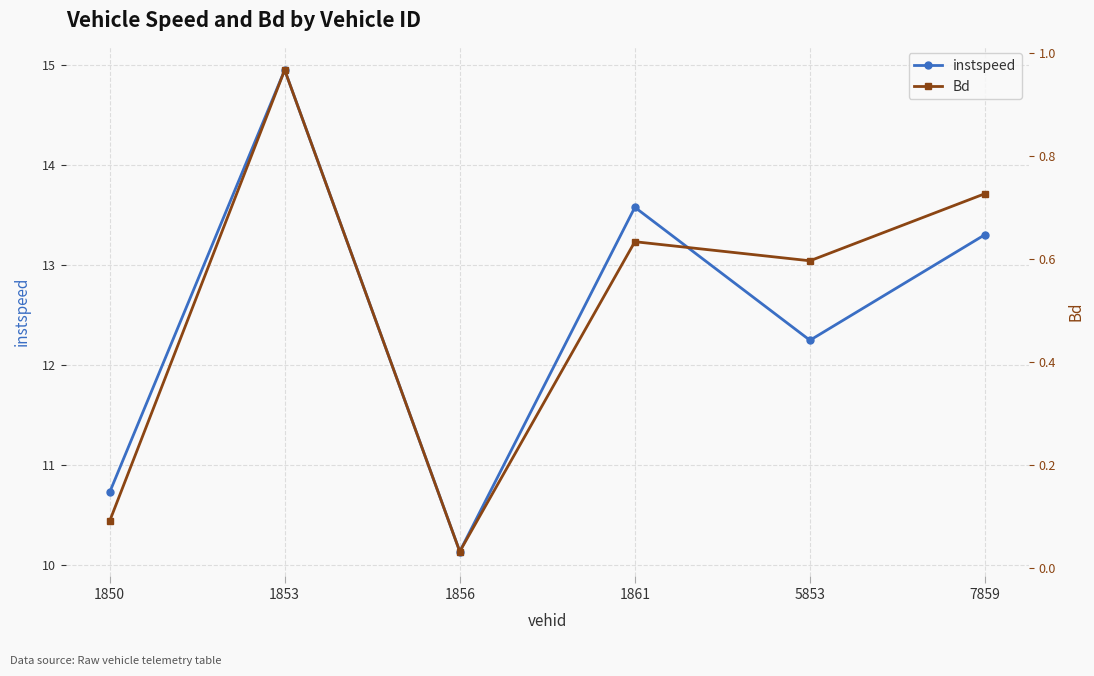

What is the difference between the second highest and second lowest values in the instspeed series?

2.8